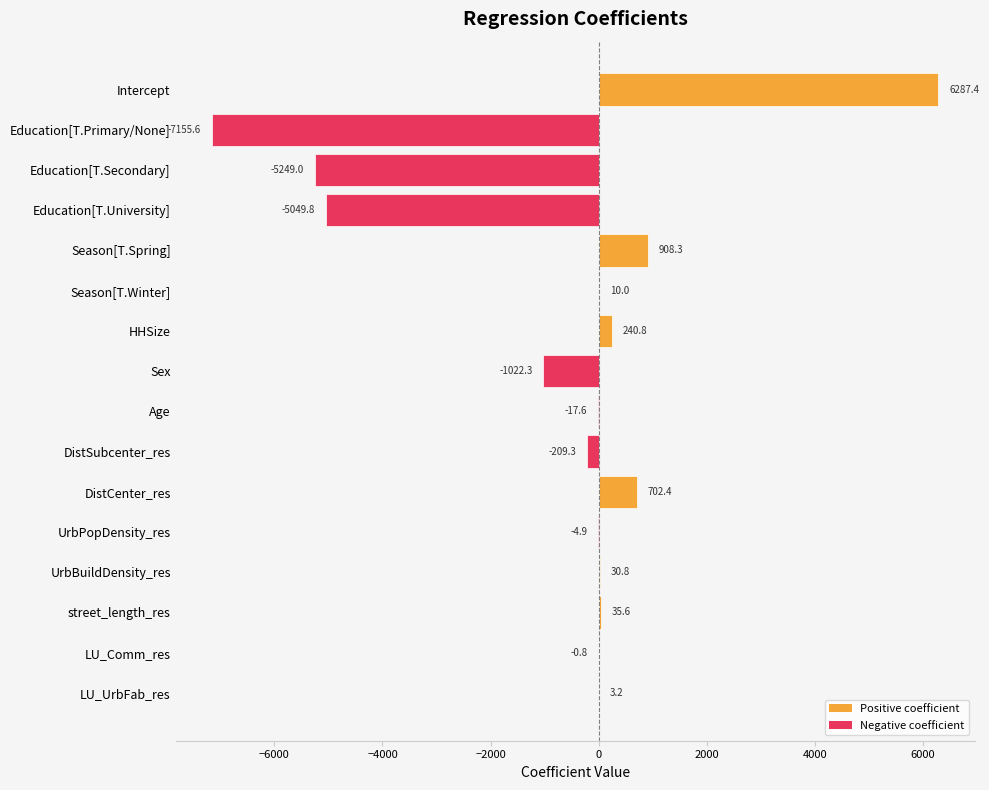

The value at Sex is -295.6. True or false?

False